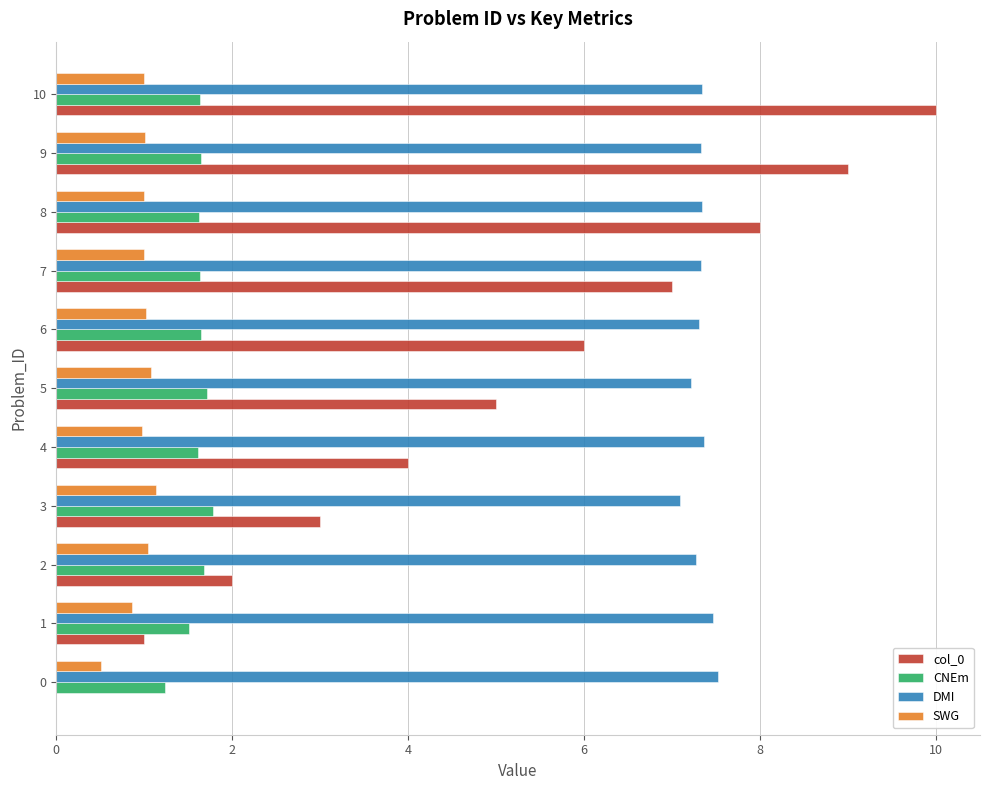

What is the highest value of the CNEm series?

1.8